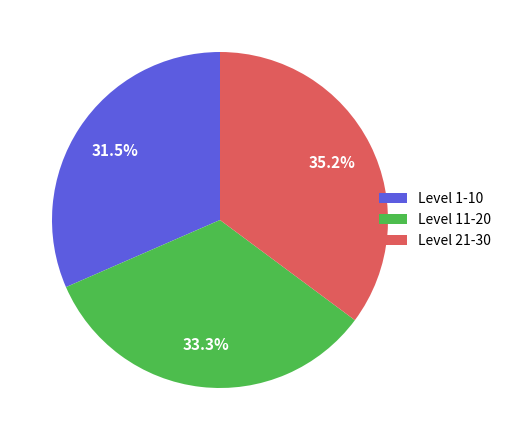

Combined, what portion of the pie is Level 1-10 and Level 11-20?

64.8%